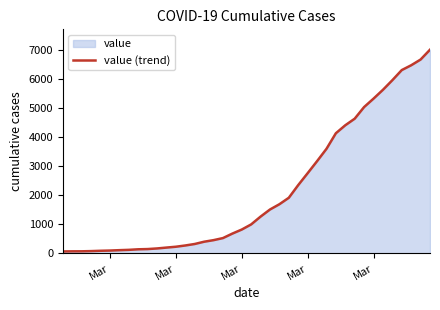

How many lines are shown in the chart?

1